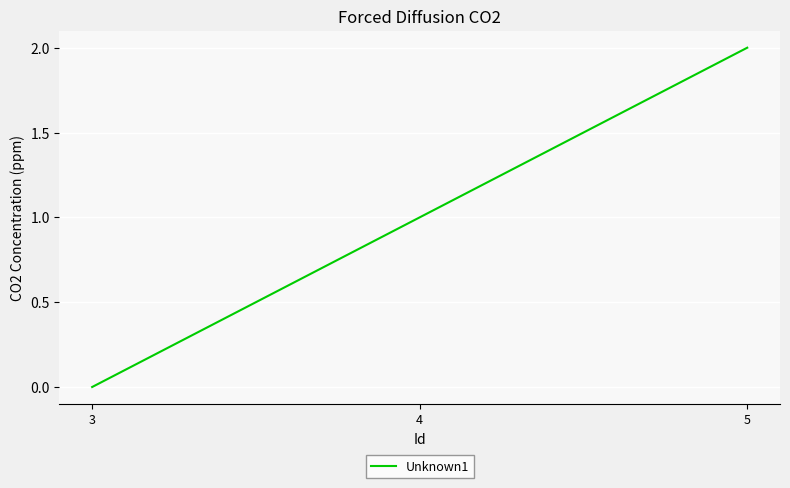

Reading left to right, extract all data points from this chart.

0	1	2